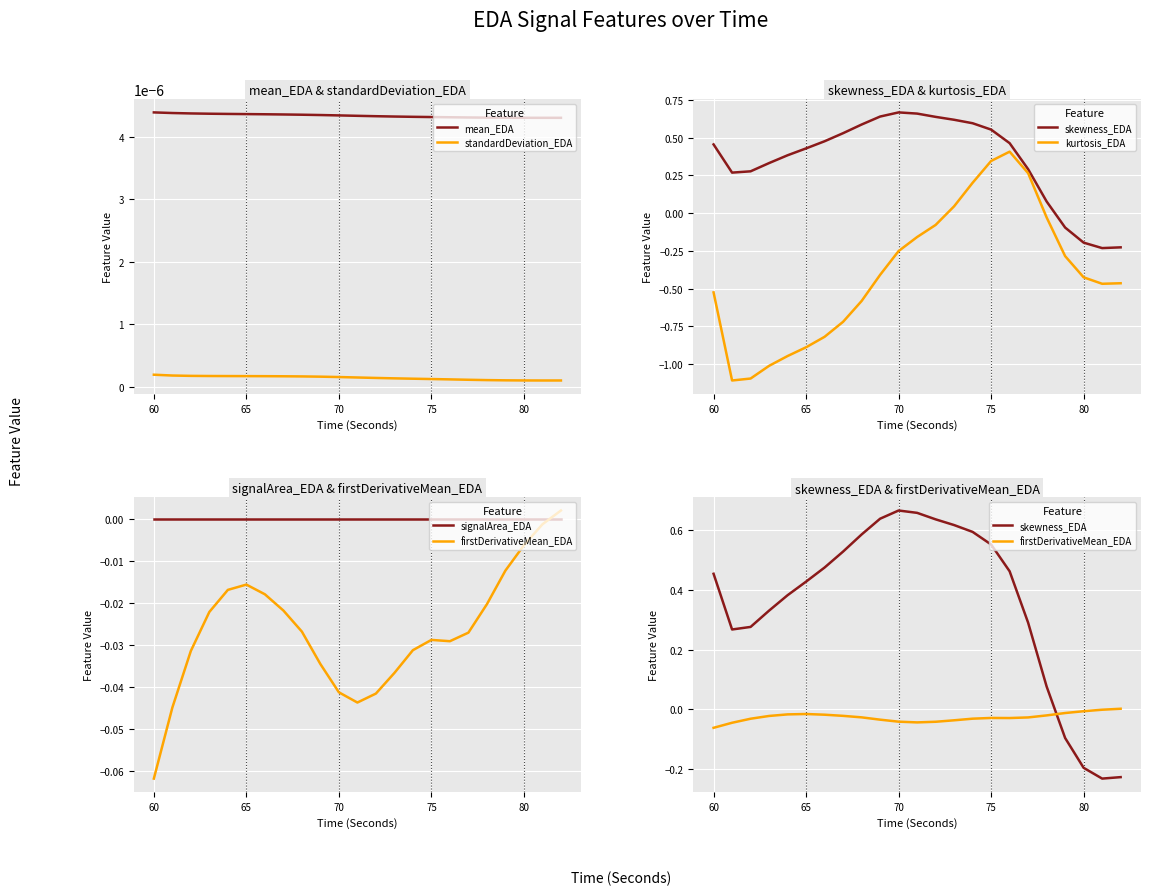

True or false: mean_EDA and standardDeviation_EDA cross at least once.

False